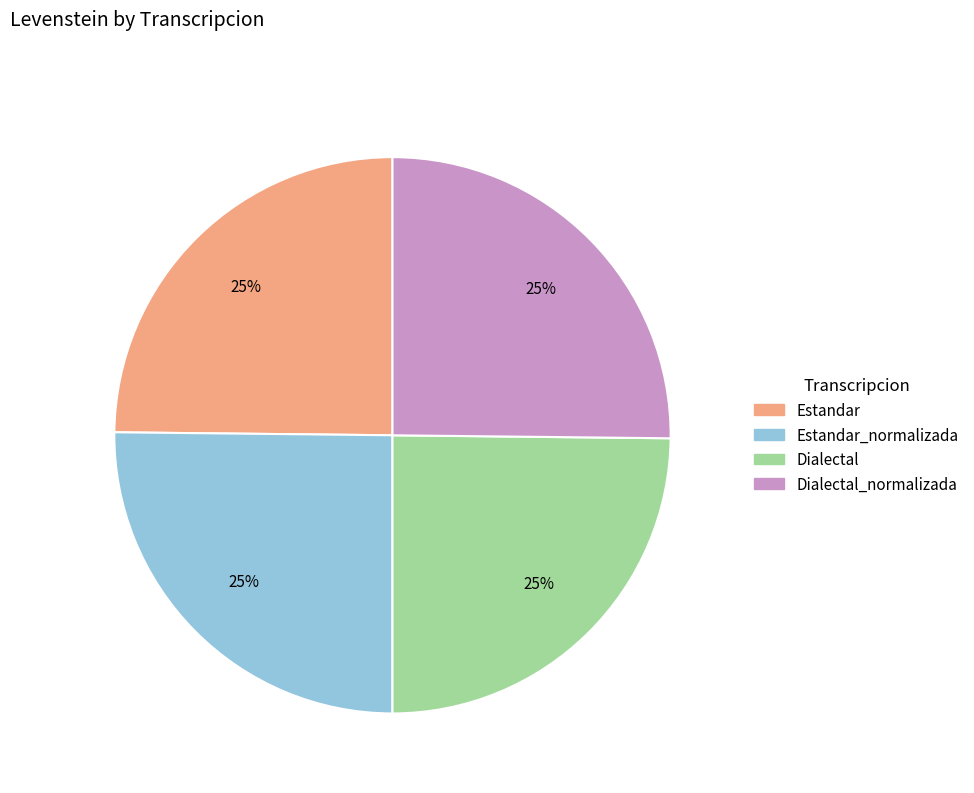

To the nearest percent, what is the combined percentage of Dialectal_normalizada and Dialectal?

50%